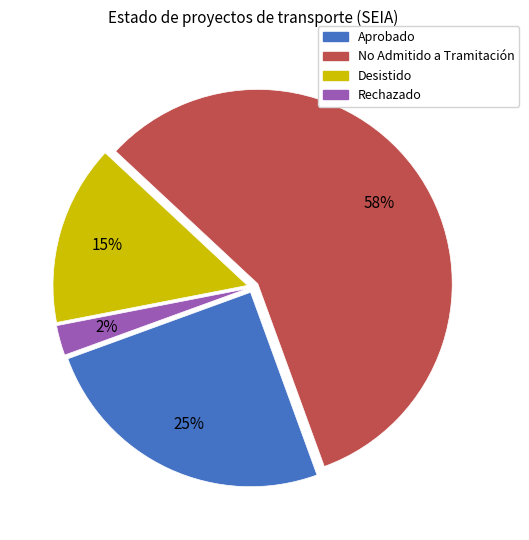

Is there any slice that represents more than half of the pie?

Yes